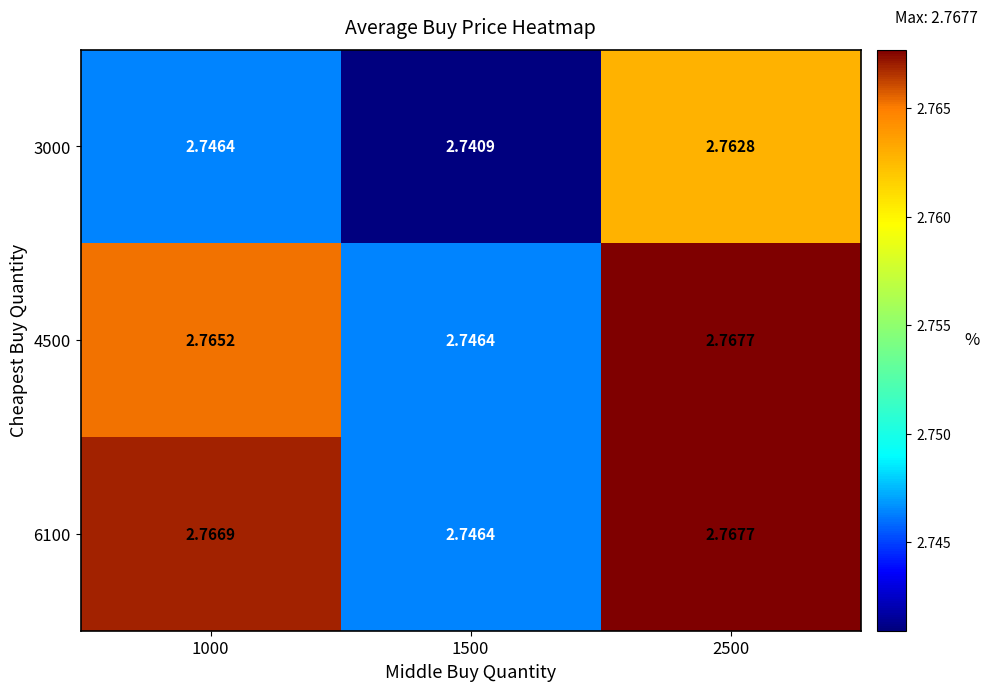

Is the value of 3000 at 2500 greater than the value of 4500 at 1500?

Yes